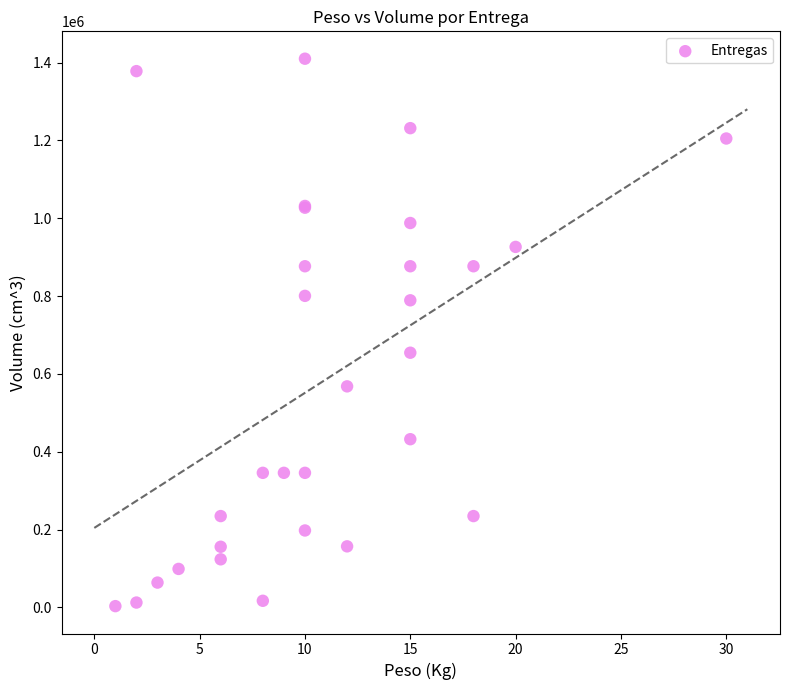

What Y value in the scatter plot is closest to 706495?

654321